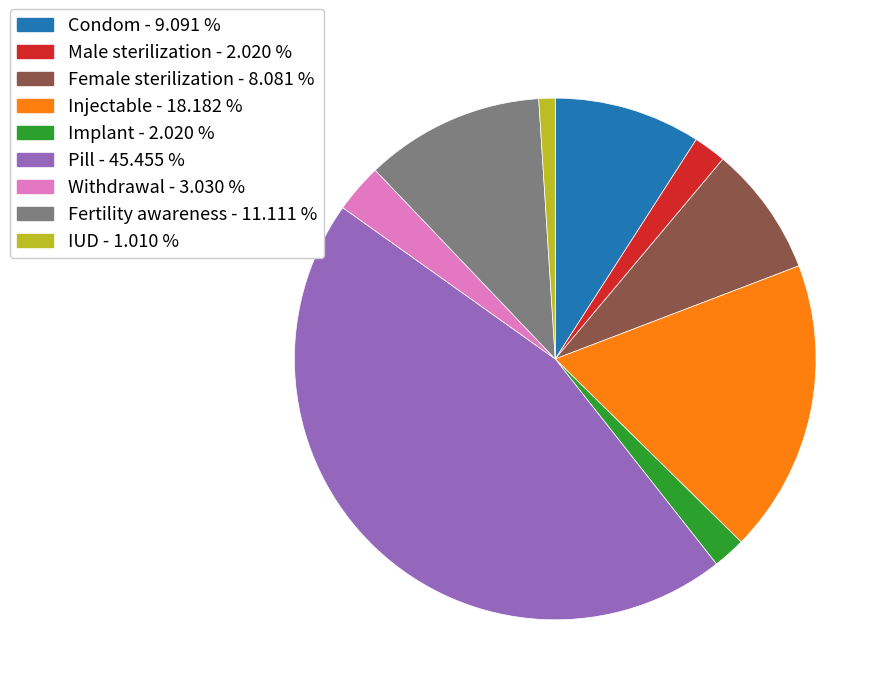

What is the largest slice in the pie chart?

Pill